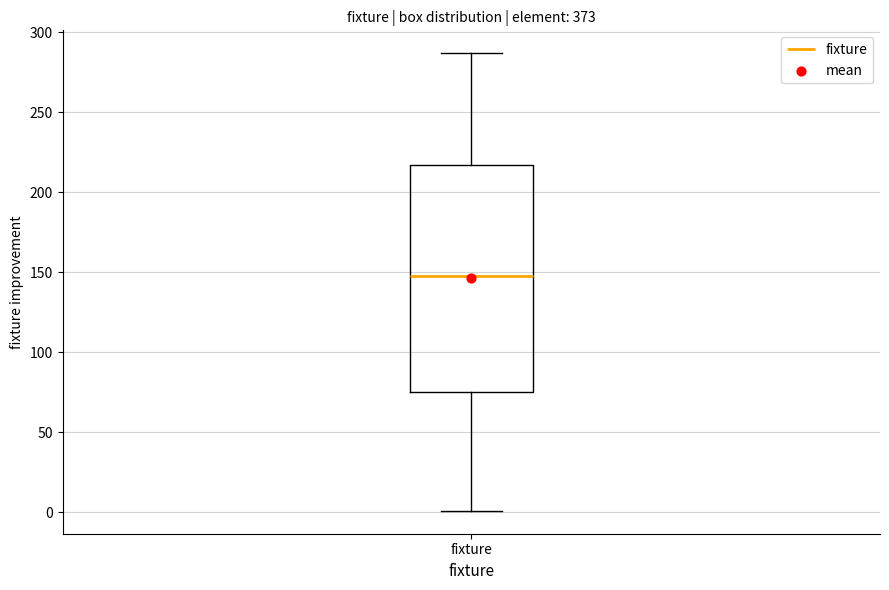

Where does the lower whisker of the box for fixture end on the y-axis? The values are not printed on the chart, so give them approximately, as read against the axis.

0